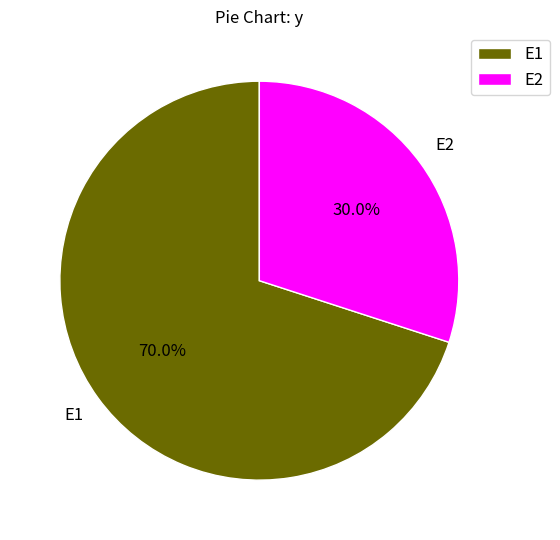

How many slices are in this pie chart?

2